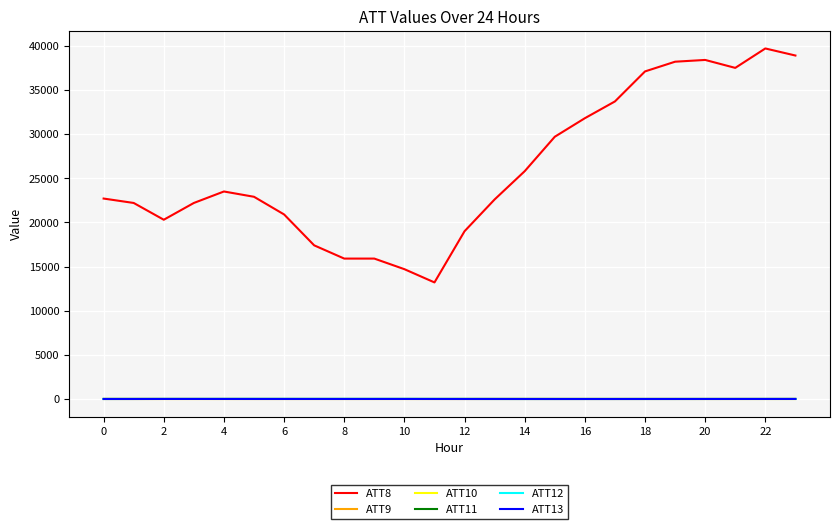

Does the chart have visible grid lines?

Yes